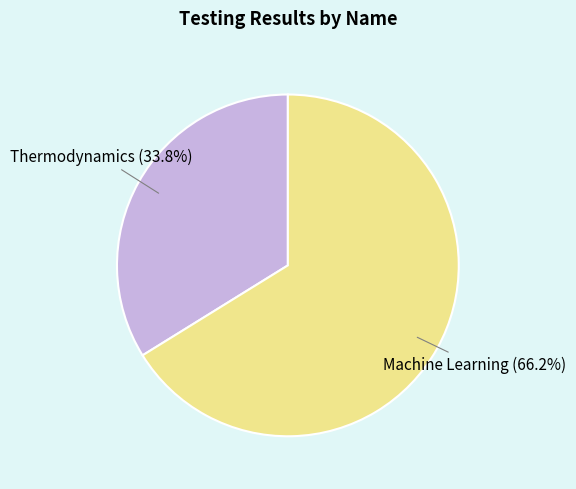

What is the largest slice in the pie chart?

Machine Learning